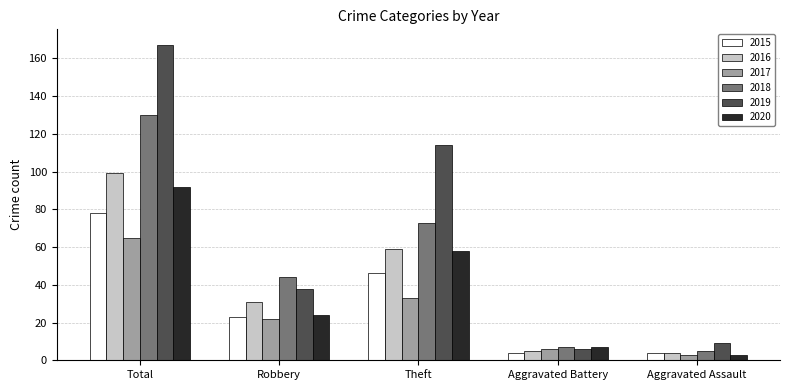

Which series has the largest range (max minus min)?

2019